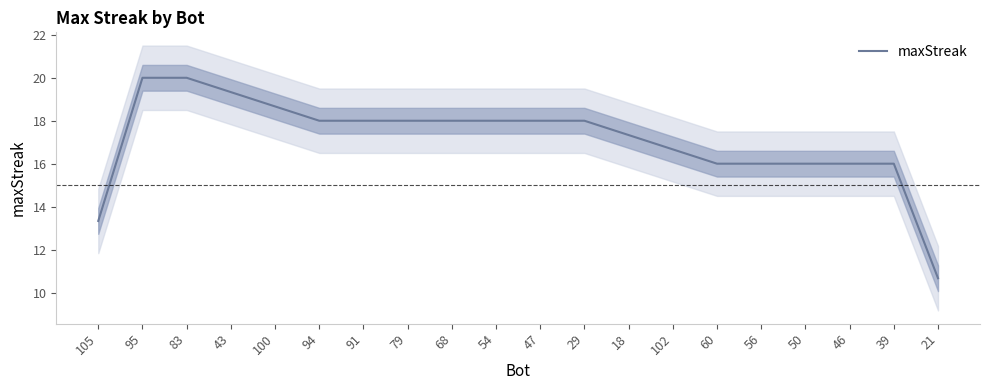

The value at 105 is 5.9. True or false?

False